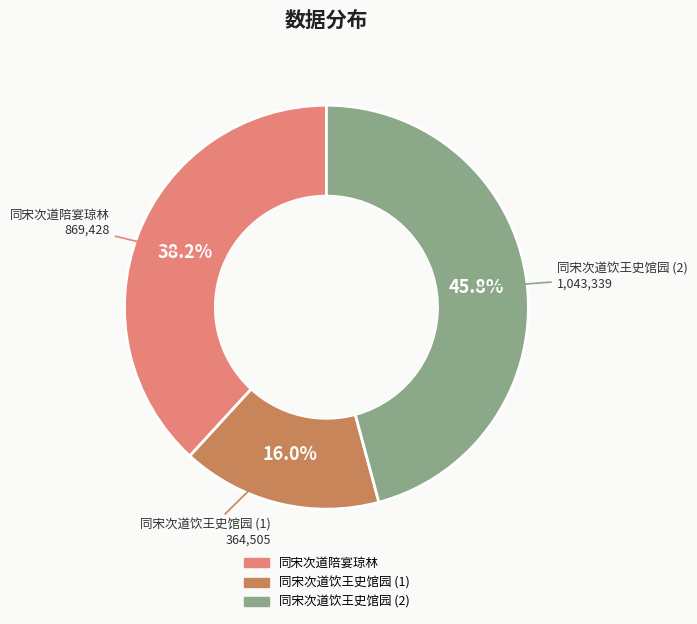

Does any single category account for the majority?

No